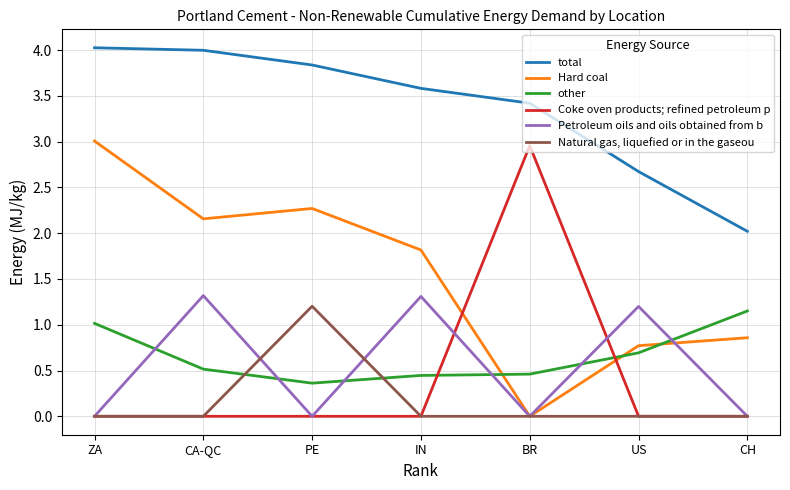

What is the difference between the highest and lowest values at CH?

2.0